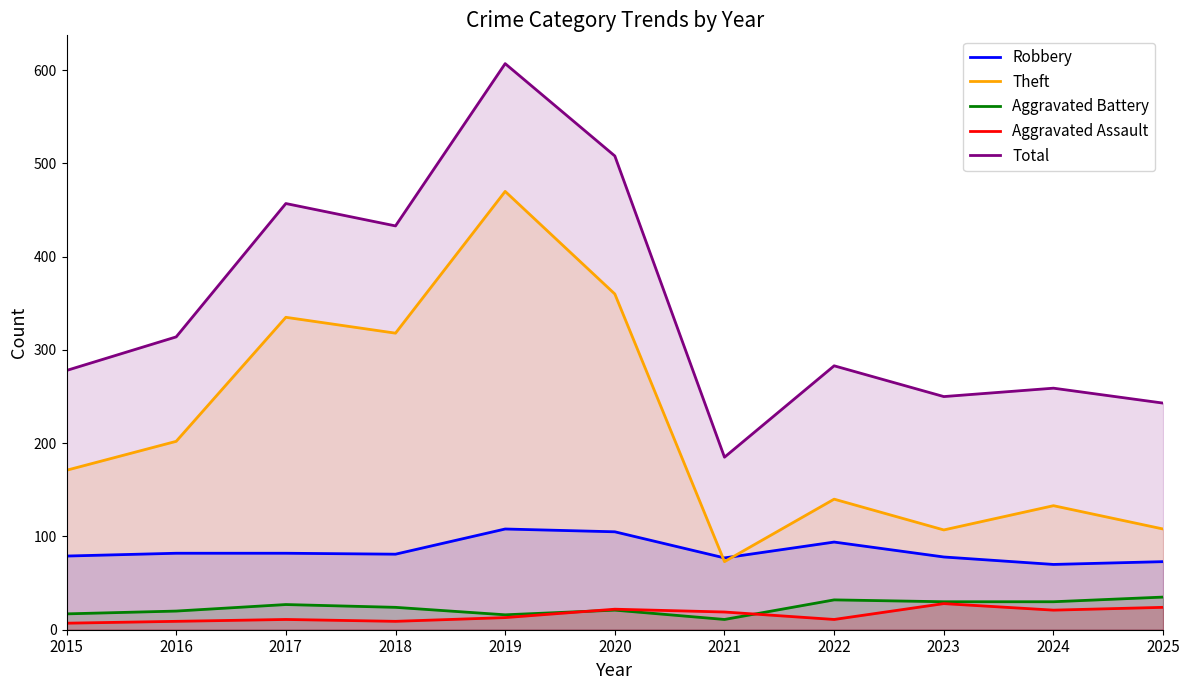

True or false: Robbery and Aggravated Assault intersect in this chart.

False